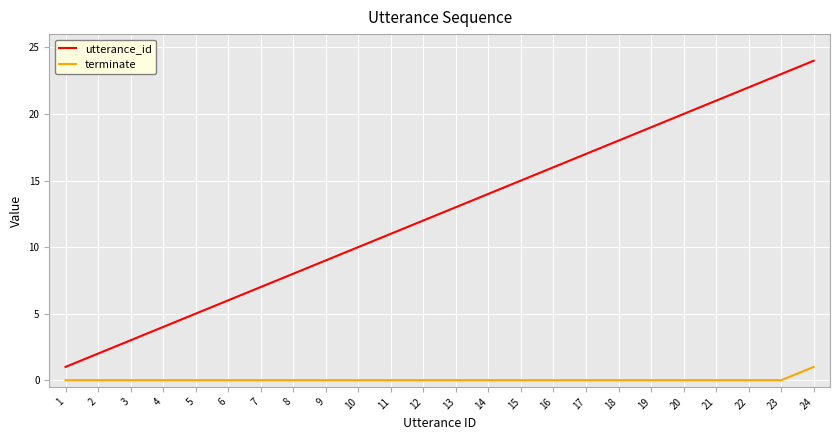

Does the chart display data point markers on the line(s)?

No